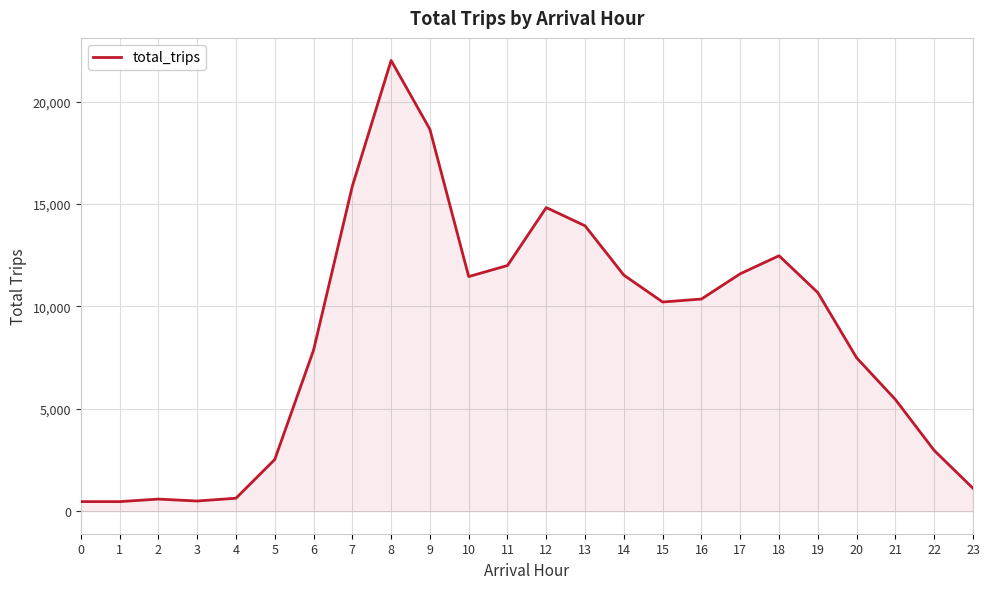

Which category has the highest value across all series?

8